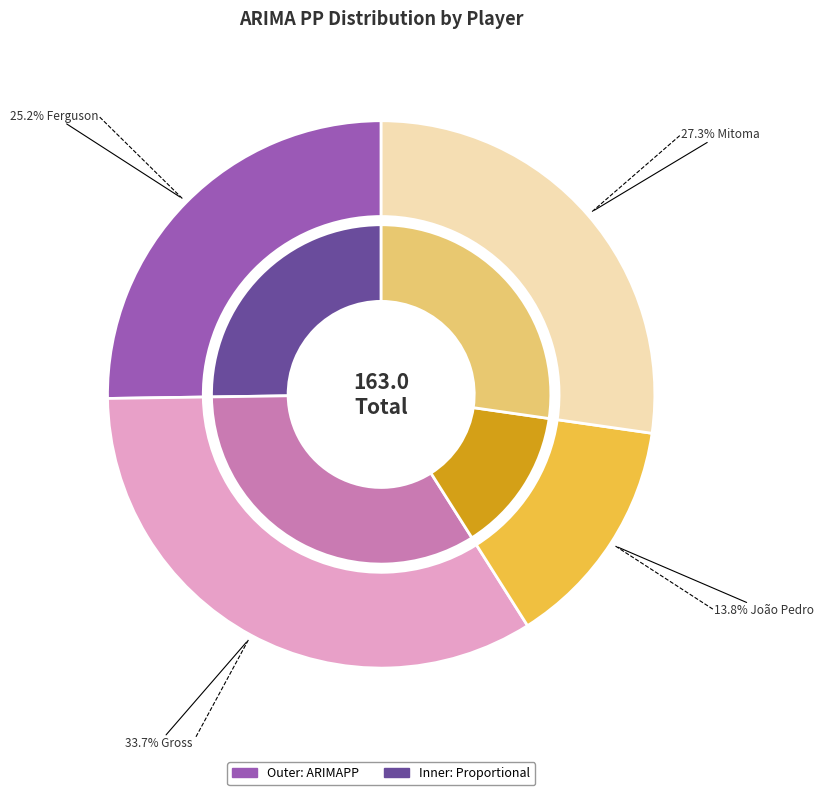

Between Mitoma and João Pedro, which is larger?

Mitoma